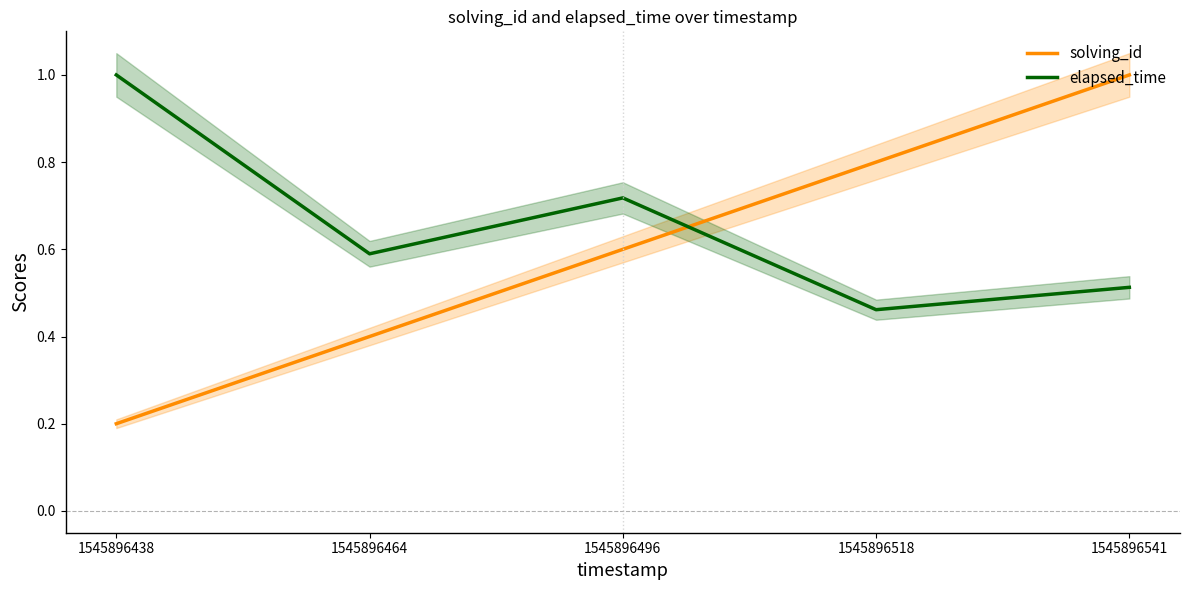

How many intersections are there between solving_id and elapsed_time?

1